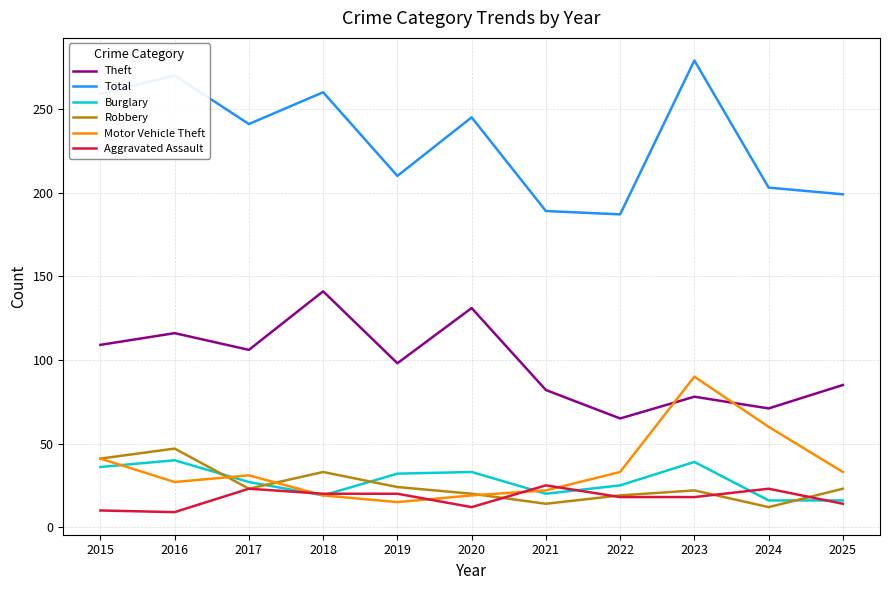

What is the difference between the Motor Vehicle Theft values at 2022 and 2018?

14